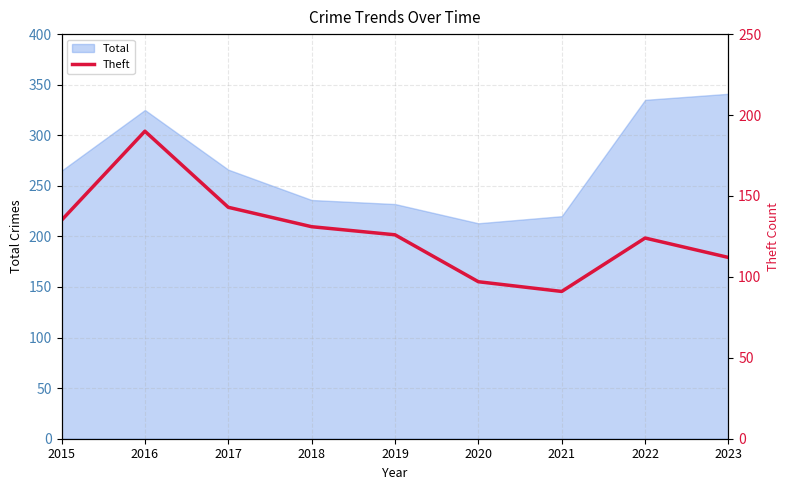

Which category has the lowest value across all series?

2021